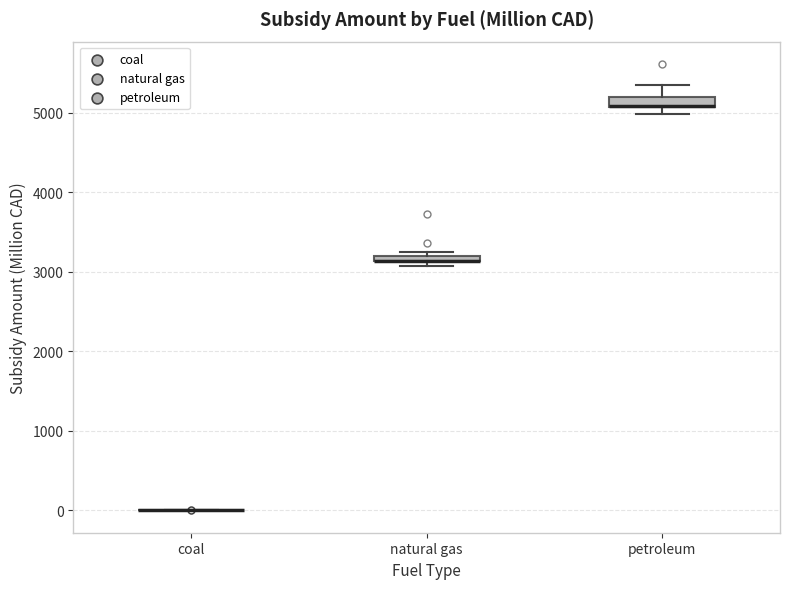

Where does the upper whisker of the box for petroleum end on the y-axis? The values are not printed on the chart, so give them approximately, as read against the axis.

5300